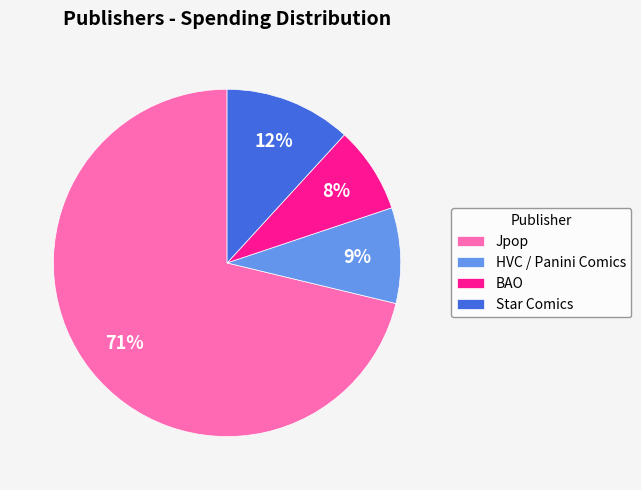

Does HVC / Panini Comics represent more than half of the total?

No